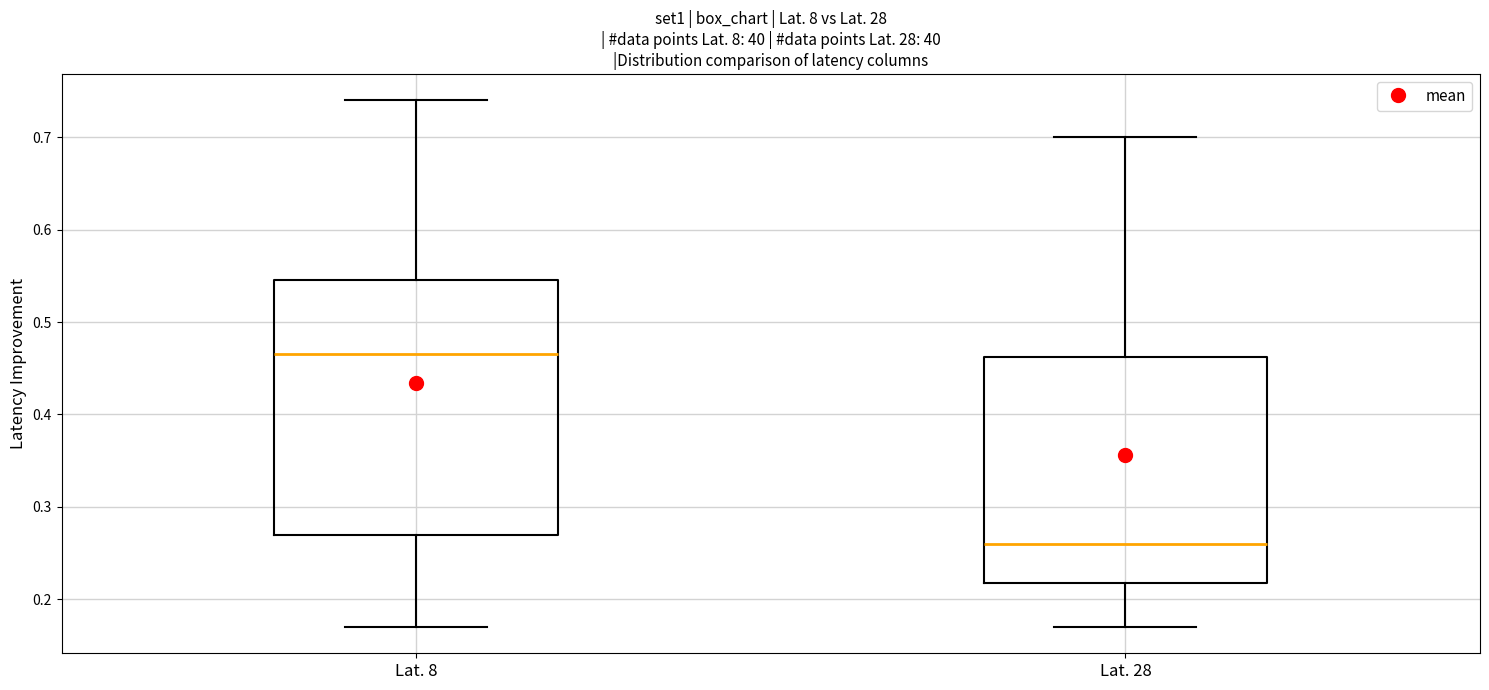

Comparing the boxes themselves (not the whiskers), which one is the tallest?

Lat. 8